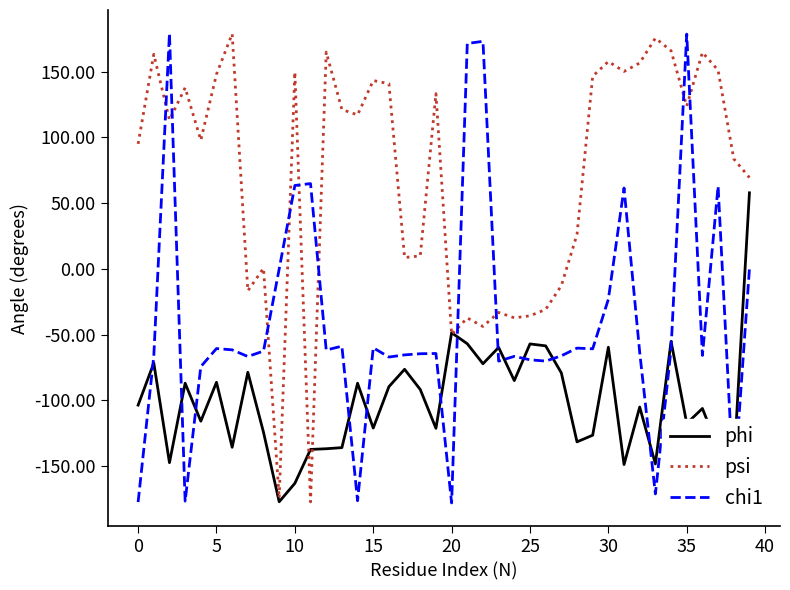

List the series in order of their overall mean, lowest first.

phi, chi1, psi